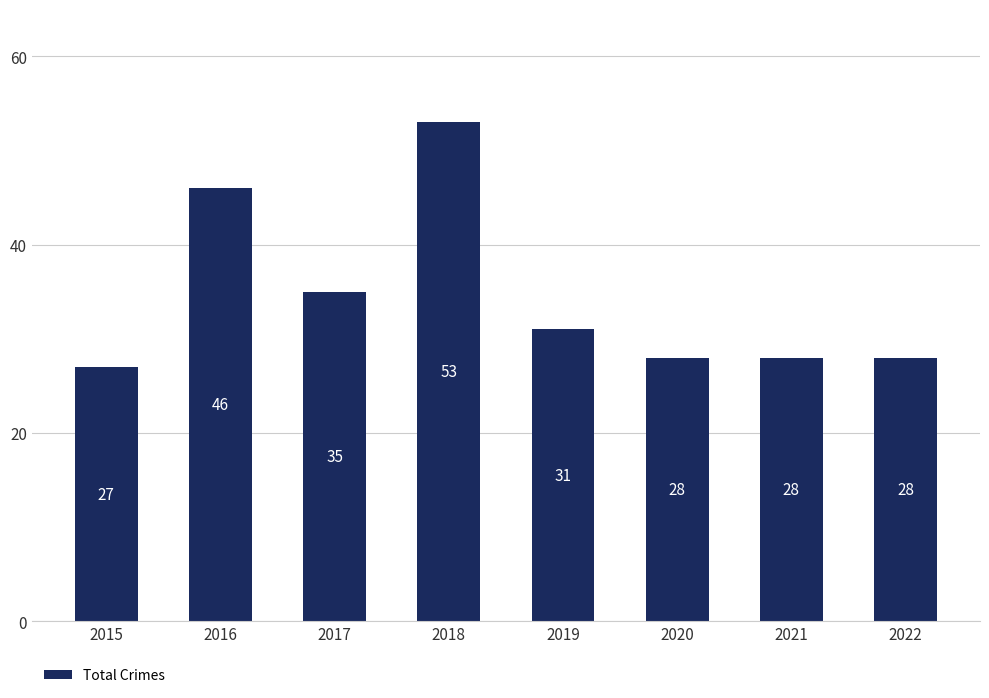

Is it true that the value at 2017 is 48?

False